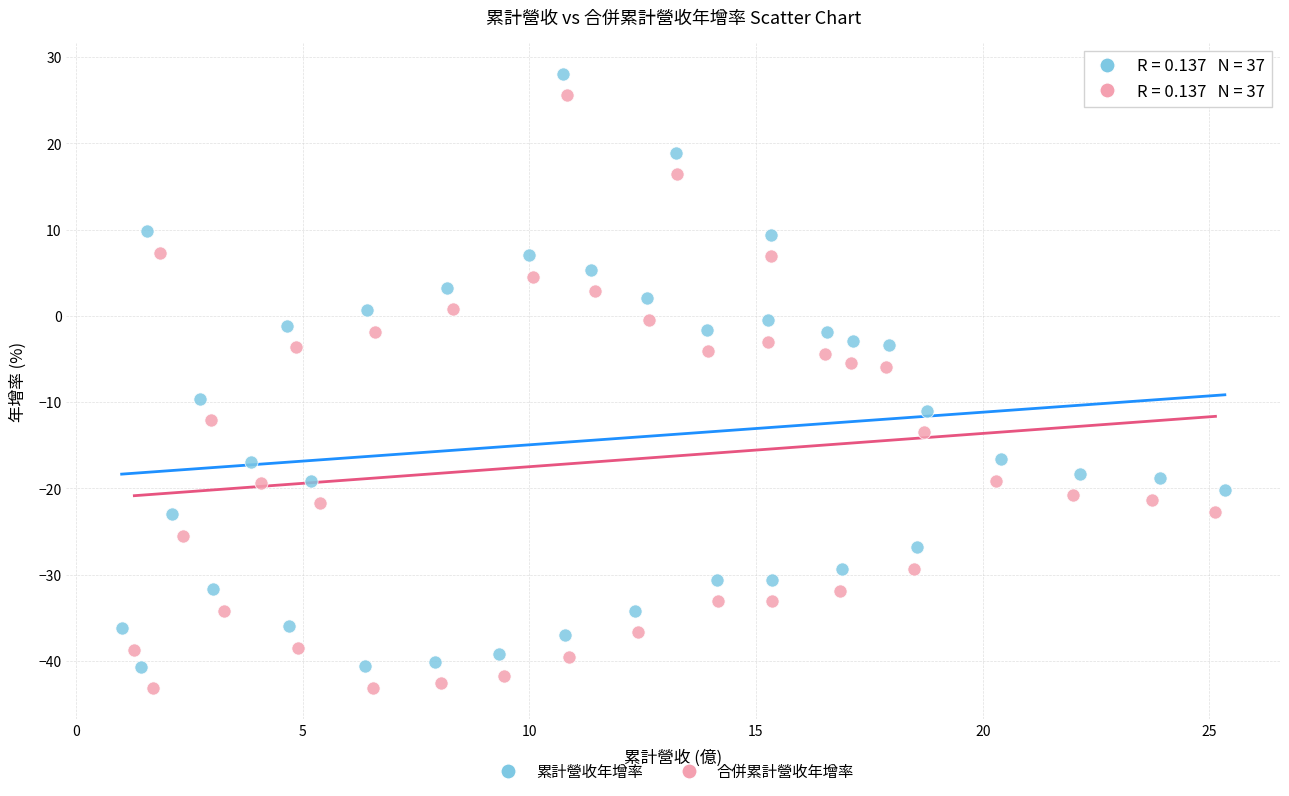

What are all the series names shown in the legend?

累計營收年增率, 合併累計營收年增率